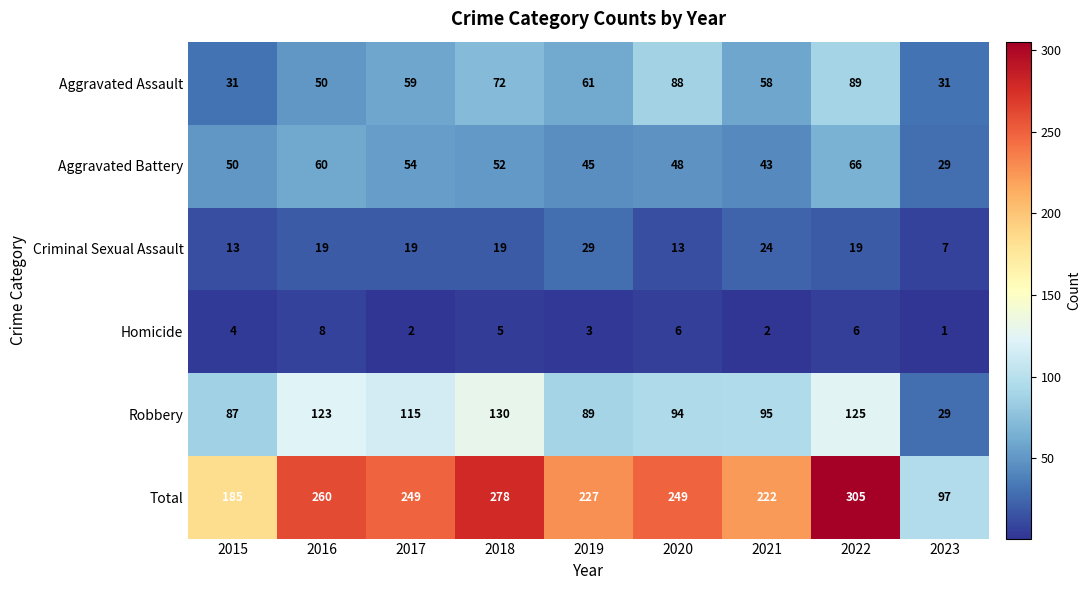

What value does the Total series have at 2023, to the nearest 5?

95